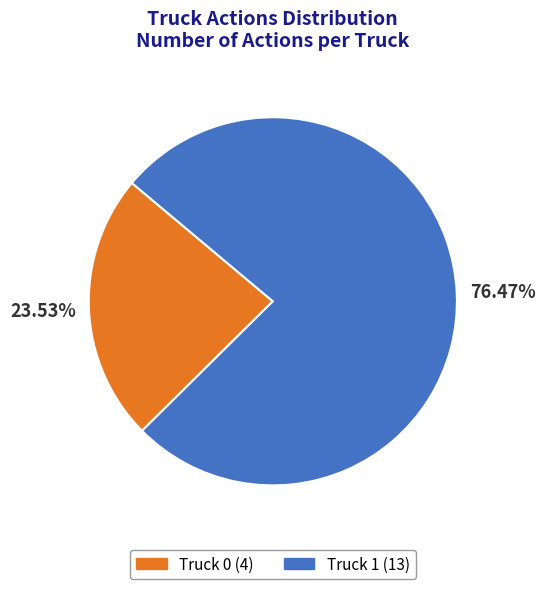

Which slice is the largest?

Truck 1